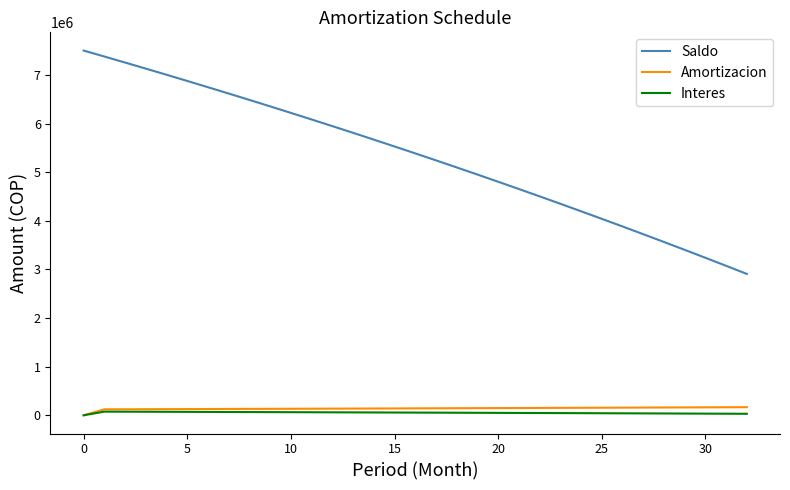

True or false: Interes and Saldo intersect in this chart.

False